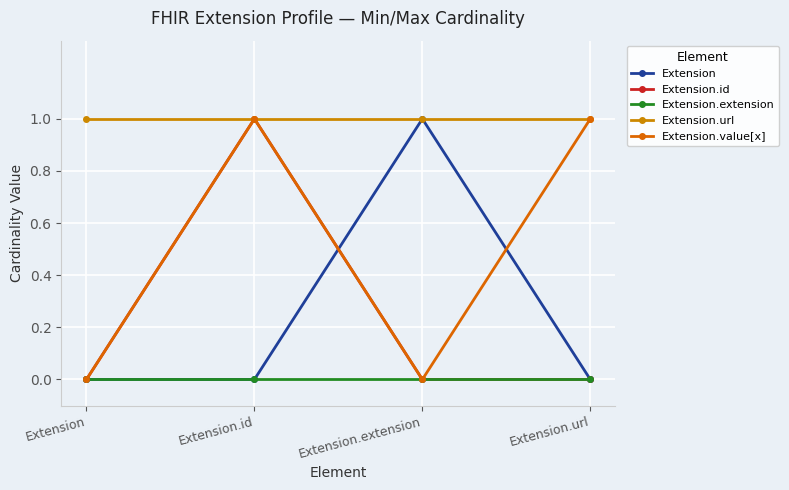

What is the difference between the second highest and minimum values in the Extension.value[x] series?

1